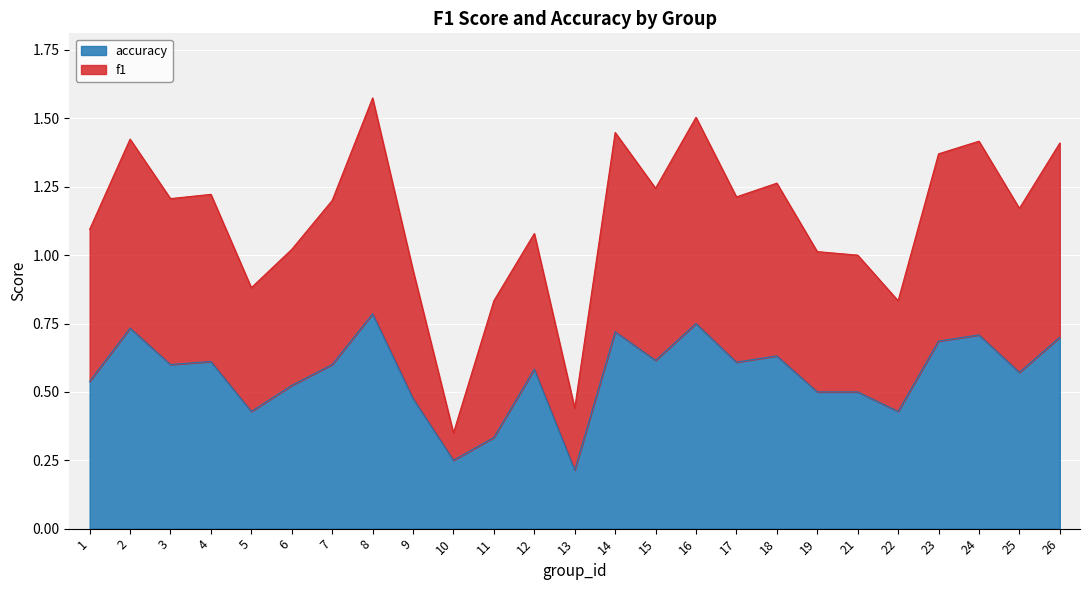

What are all the series names shown in the legend?

accuracy, f1